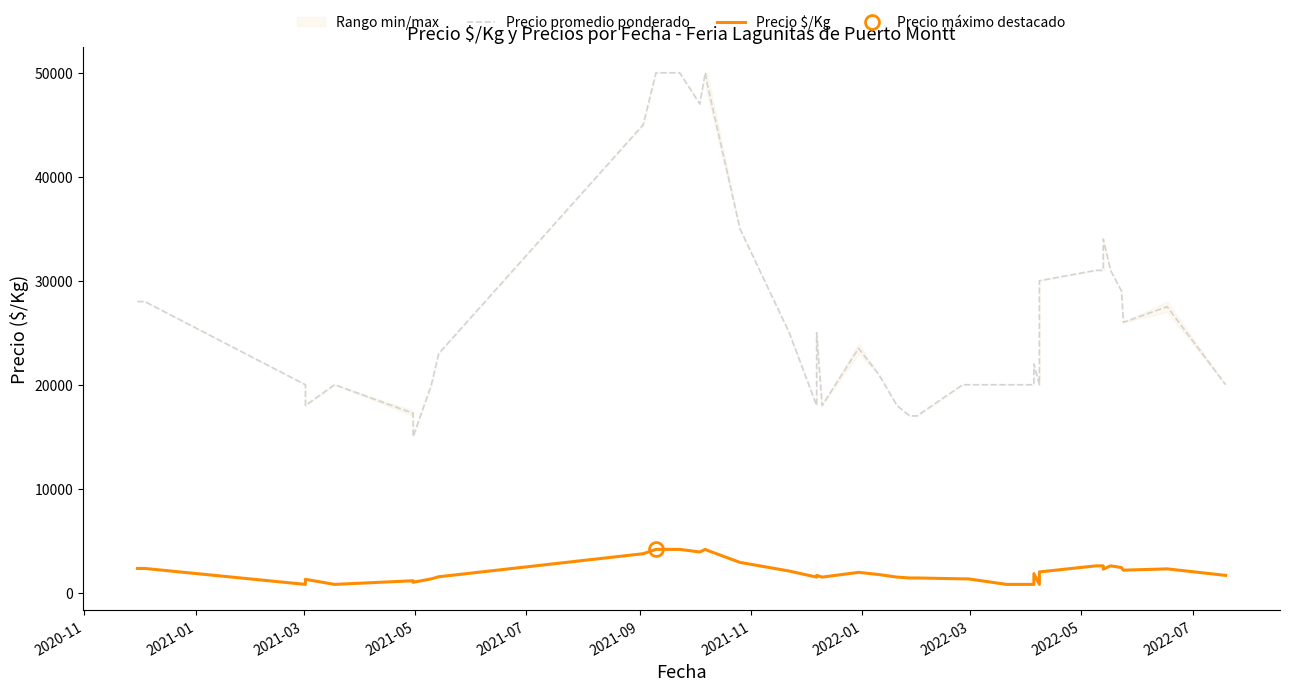

True or false: Precio promedio ponderado and Precio $/Kg cross at least once.

False